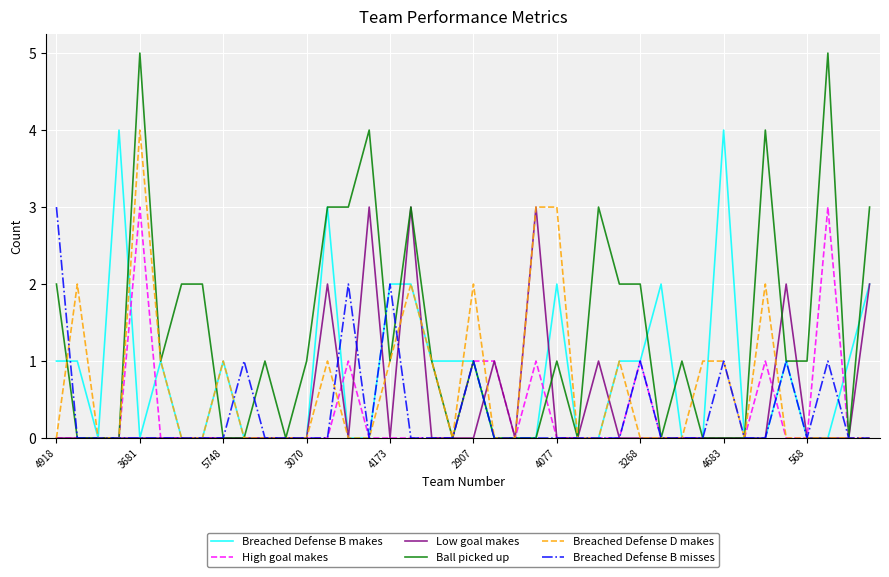

Which series has the widest spread of values?

Ball picked up